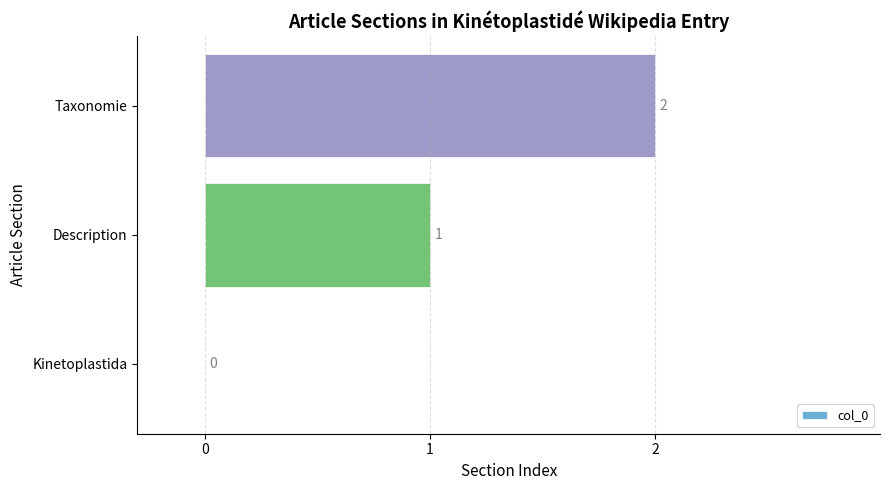

What is the sum of all values?

3